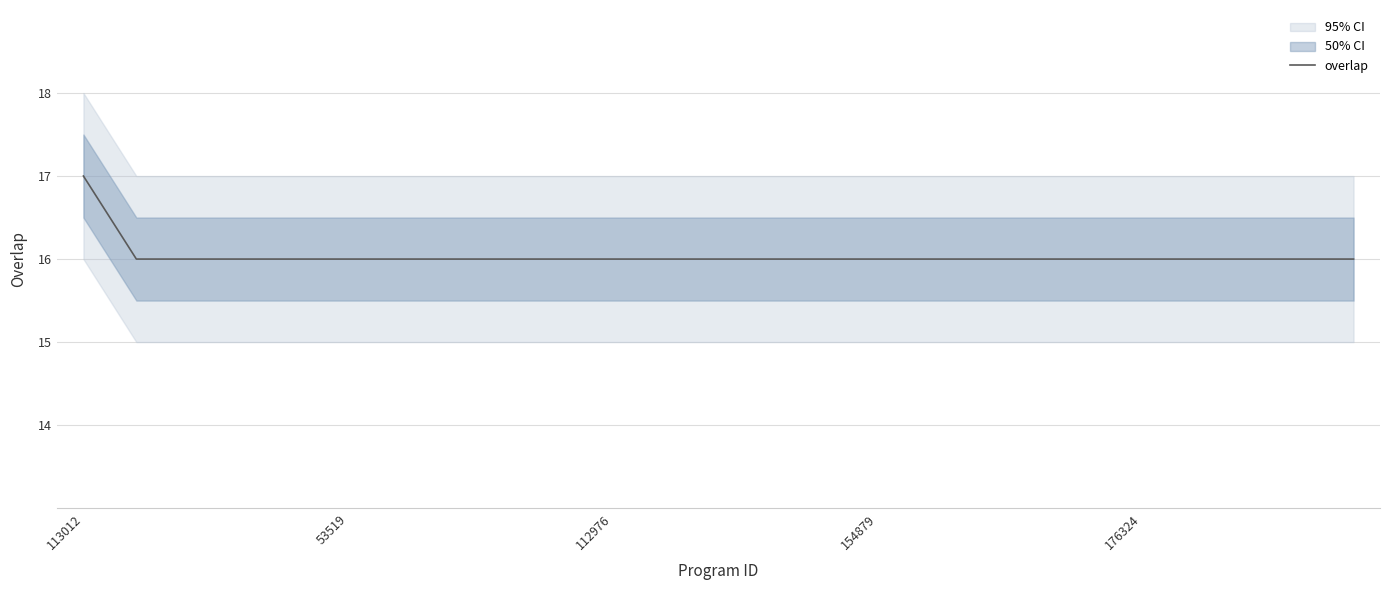

The chart shows a value of 16 at 8. True or false?

True